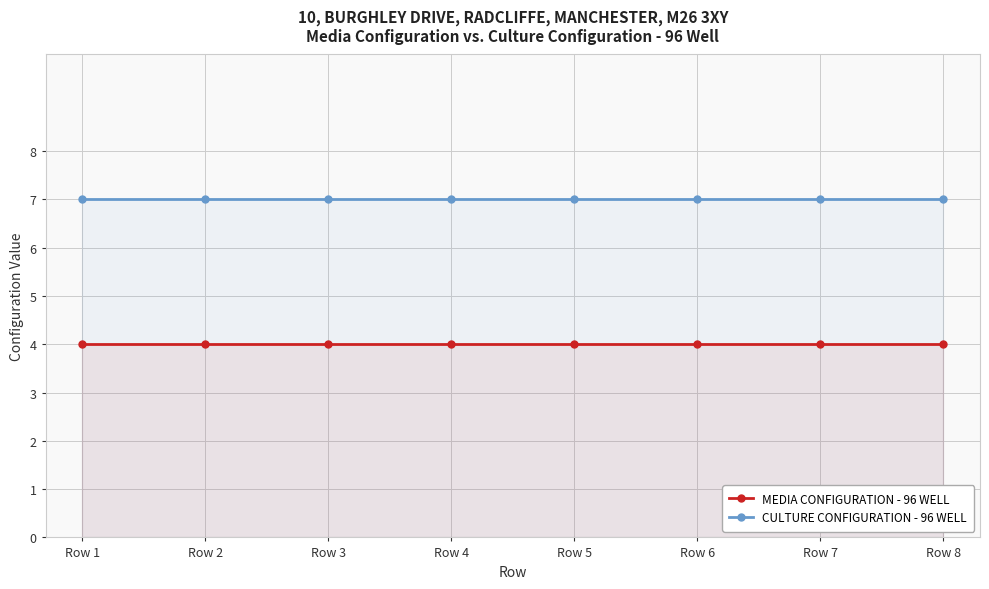

Which series has the largest total across all categories?

CULTURE CONFIGURATION - 96 WELL